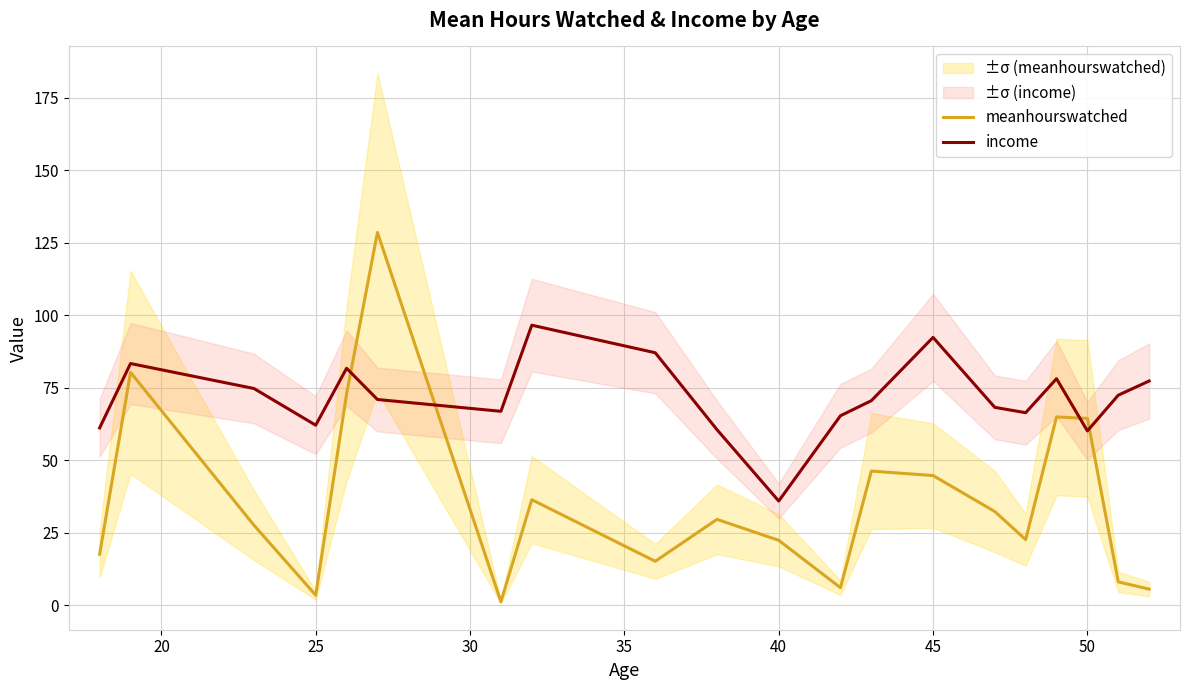

How many times do income and meanhourswatched cross each other?

4